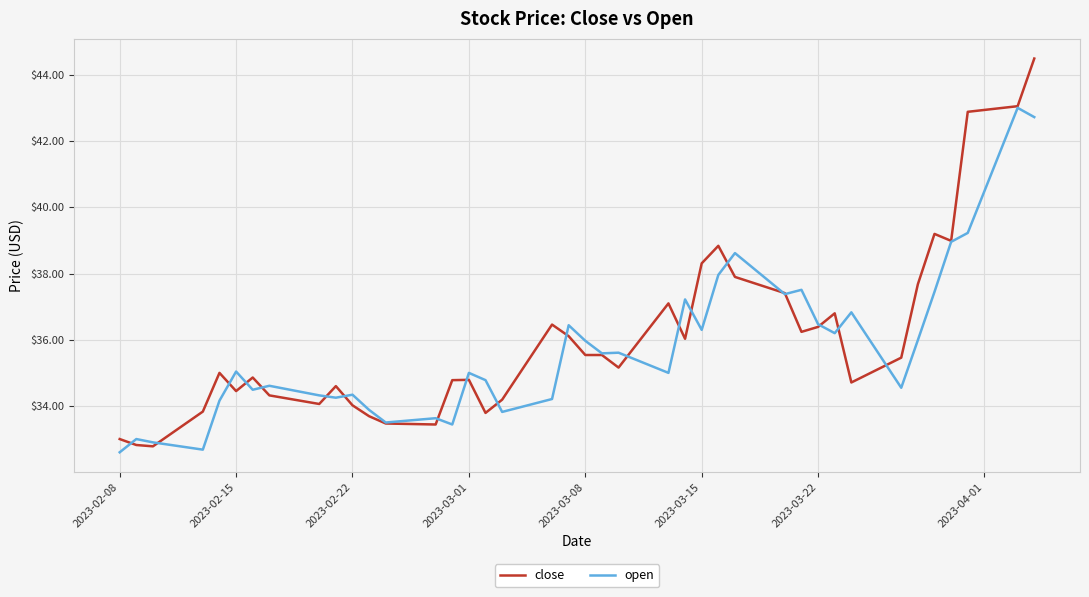

List the series in order of their peak value, lowest first.

open, close